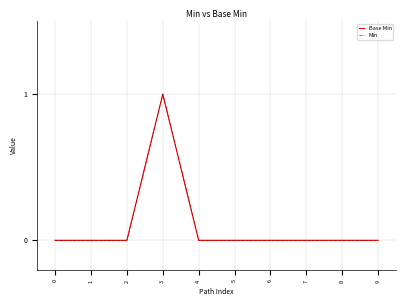

Where is the first local maximum for Min?

3